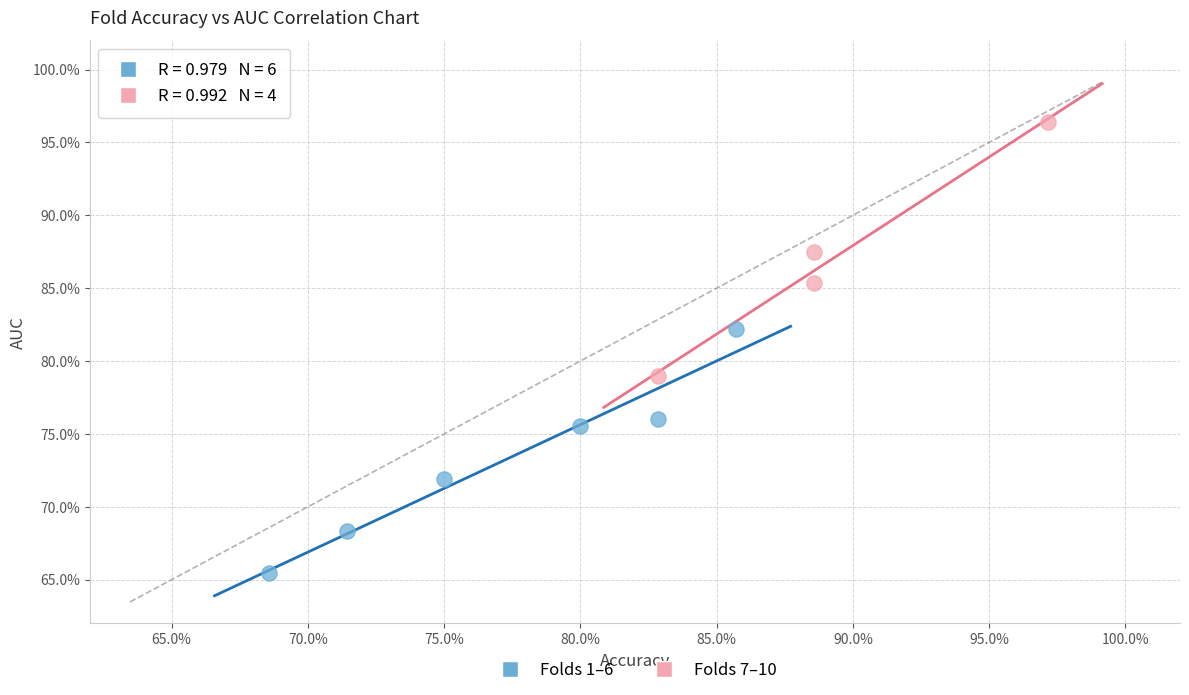

Which series has the largest Y range (max minus min)?

Folds 7–10